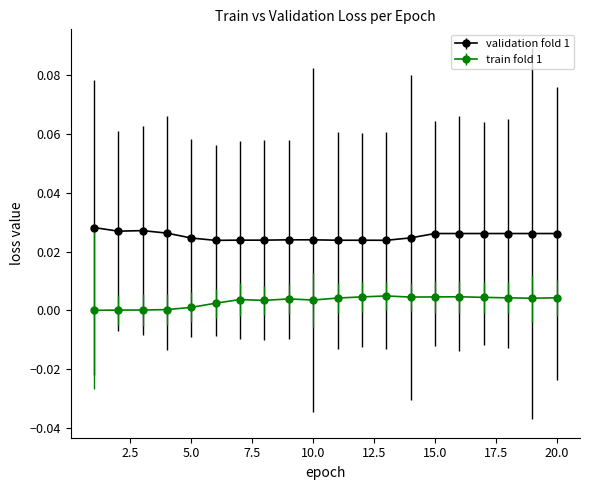

Which series has the largest total across all categories?

validation fold 1